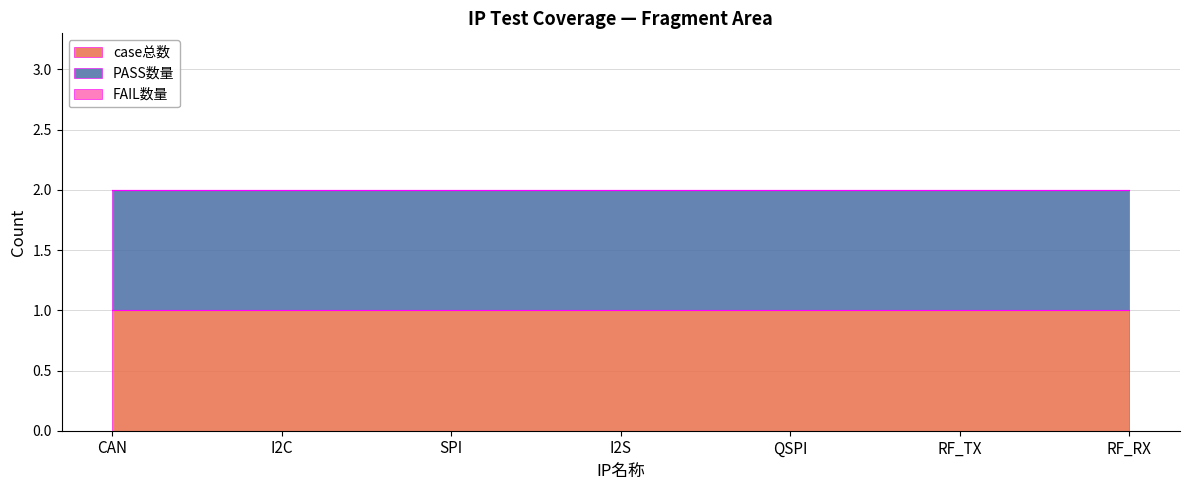

Reading left to right, extract all data points from this chart.

case总数: CAN=1	I2C=1	SPI=1	I2S=1	QSPI=1	RF_TX=1	RF_RX=1
PASS数量: CAN=1	I2C=1	SPI=1	I2S=1	QSPI=1	RF_TX=1	RF_RX=1
FAIL数量: CAN=0	I2C=0	SPI=0	I2S=0	QSPI=0	RF_TX=0	RF_RX=0